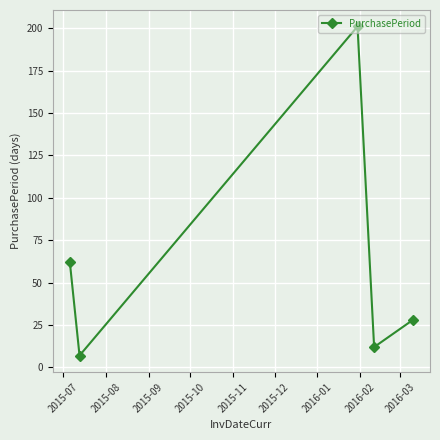

What is the value of the 3rd point from the left?

201